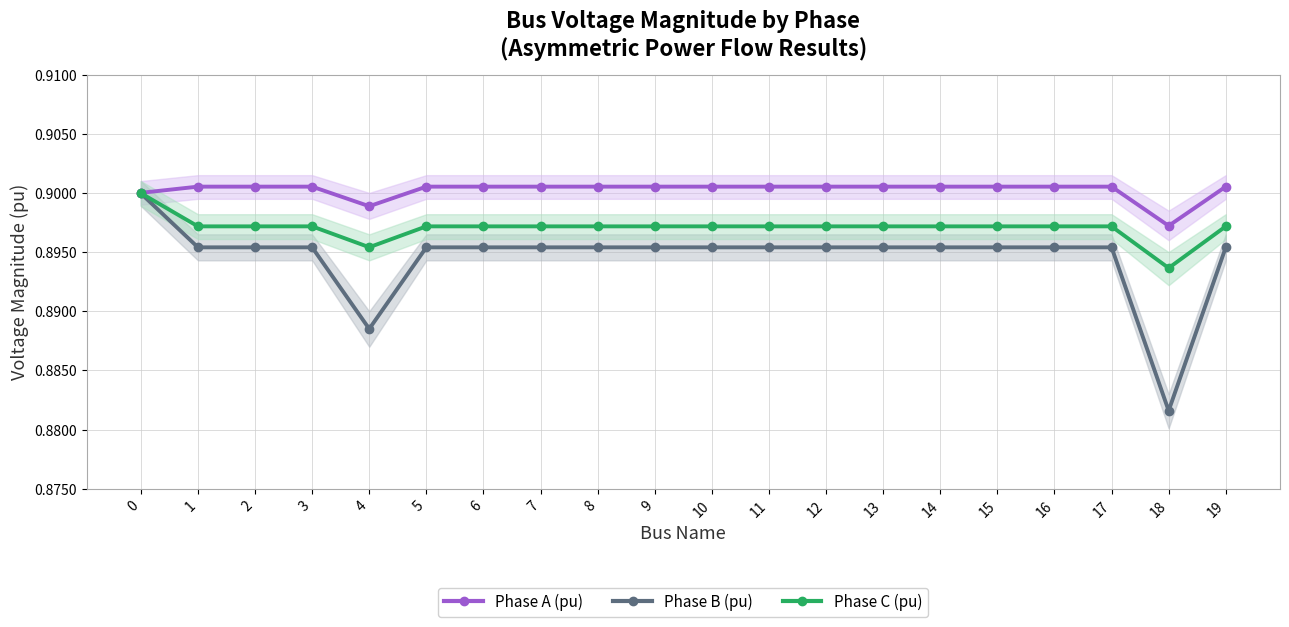

True or false: Phase B (pu) and Phase C (pu) cross at least once.

False